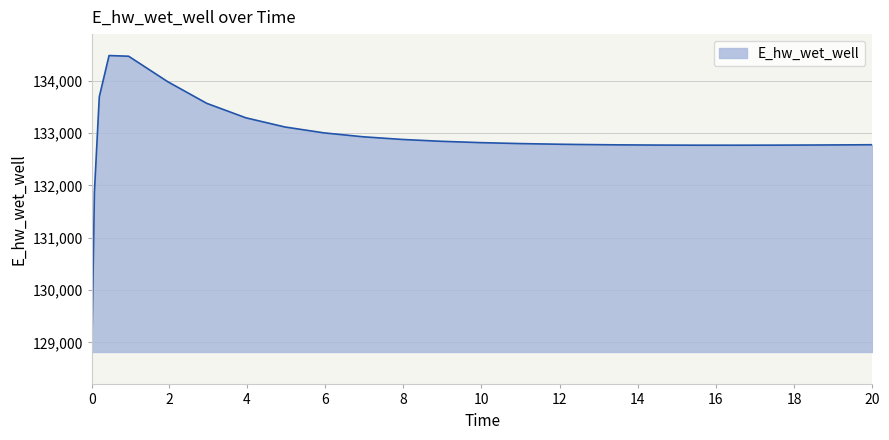

What is the minimum value shown in the chart?

129015.6